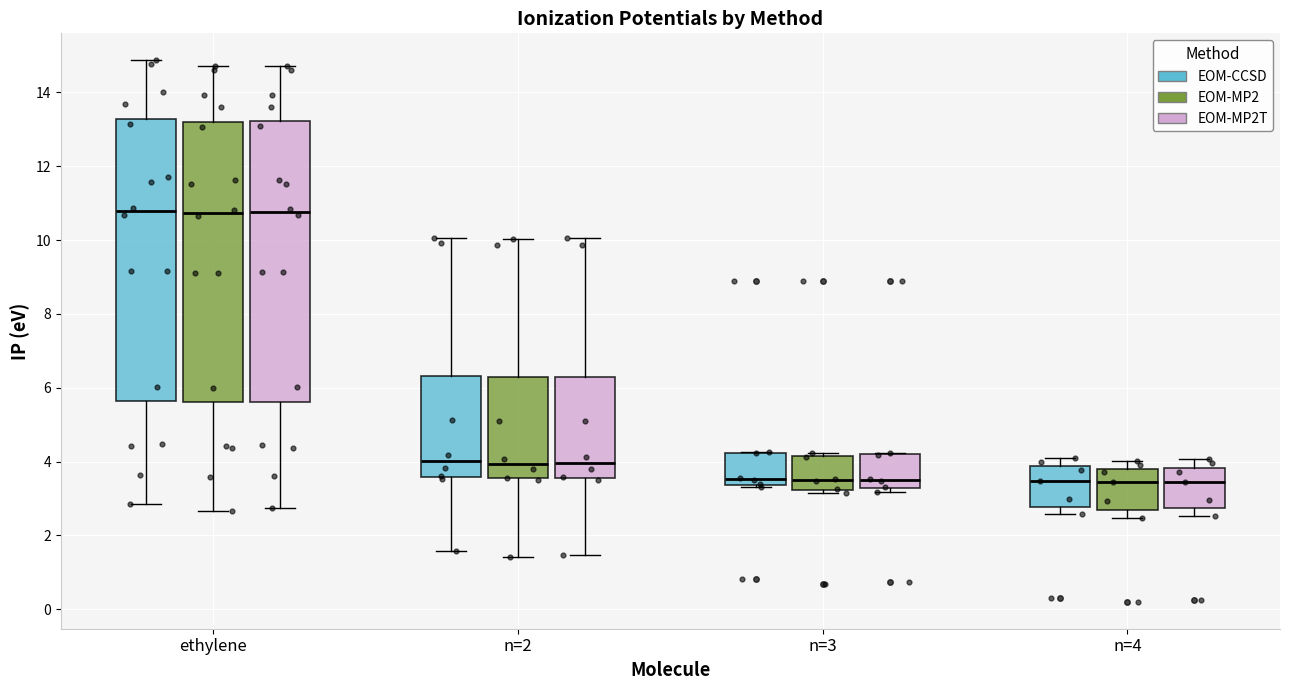

Reading left to right, read every box against the y-axis: the position of its median line, the range the box covers, and the ends of its whiskers. The values are not printed on the chart, so give them approximately, as read against the axis.

ethylene (EOM-CCSD): median 10.8, box 5.6 to 13.2, whiskers 2.8 to 14.8
ethylene (EOM-MP2): median 10.8, box 5.6 to 13.2, whiskers 2.6 to 14.8
ethylene (EOM-MP2T): median 10.8, box 5.6 to 13.2, whiskers 2.8 to 14.8
n=2 (EOM-CCSD): median 4.0, box 3.6 to 6.4, whiskers 1.6 to 10.0
n=2 (EOM-MP2): median 4.0, box 3.6 to 6.2, whiskers 1.4 to 10.0
n=2 (EOM-MP2T): median 4.0, box 3.6 to 6.2, whiskers 1.4 to 10.0
n=3 (EOM-CCSD): median 3.6, box 3.4 to 4.2, whiskers 3.4 to 4.2
n=3 (EOM-MP2): median 3.4, box 3.2 to 4.2, whiskers 3.2 (just below the box's lower edge) to 4.2 (just above the box's upper edge)
n=3 (EOM-MP2T): median 3.6, box 3.2 to 4.2, whiskers 3.2 (just below the box's lower edge) to 4.2
n=4 (EOM-CCSD): median 3.4, box 2.8 to 3.8, whiskers 2.6 to 4.2
n=4 (EOM-MP2): median 3.4, box 2.6 to 3.8, whiskers 2.4 to 4.0
n=4 (EOM-MP2T): median 3.4, box 2.8 to 3.8, whiskers 2.6 to 4.0